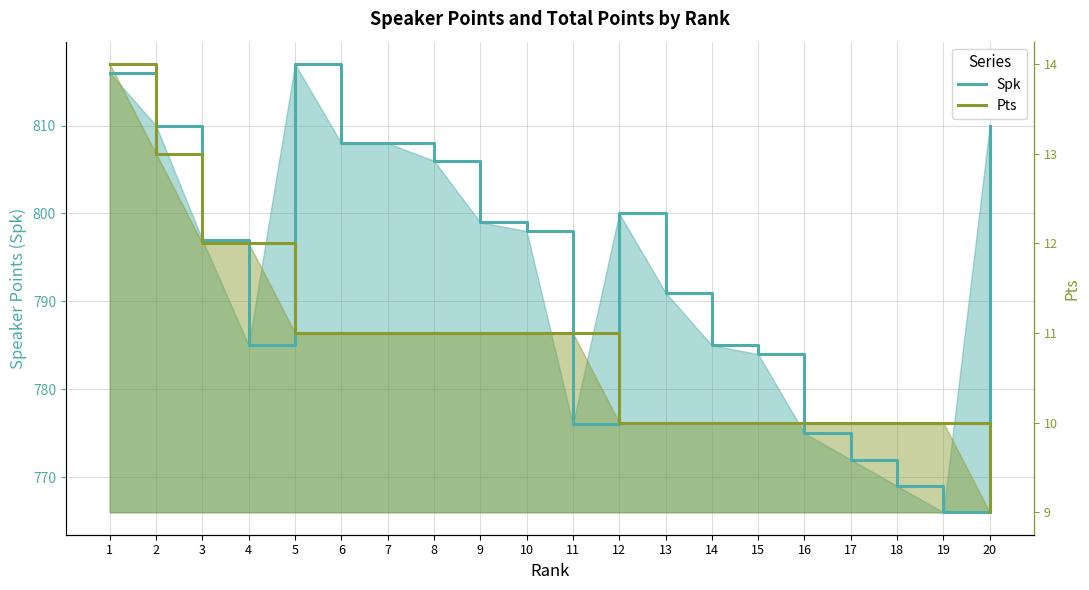

After their last crossing, which series has the higher values: Spk or Pts?

Spk